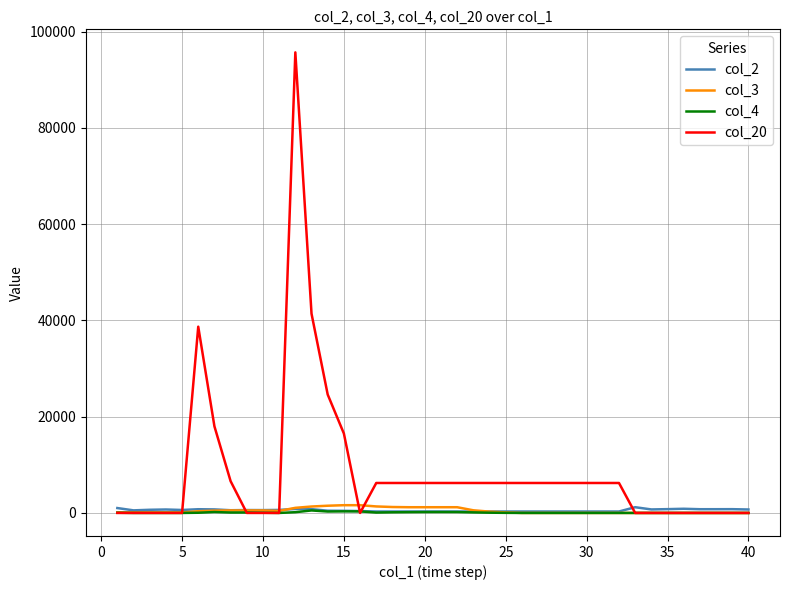

Which series has the widest spread of values?

col_20